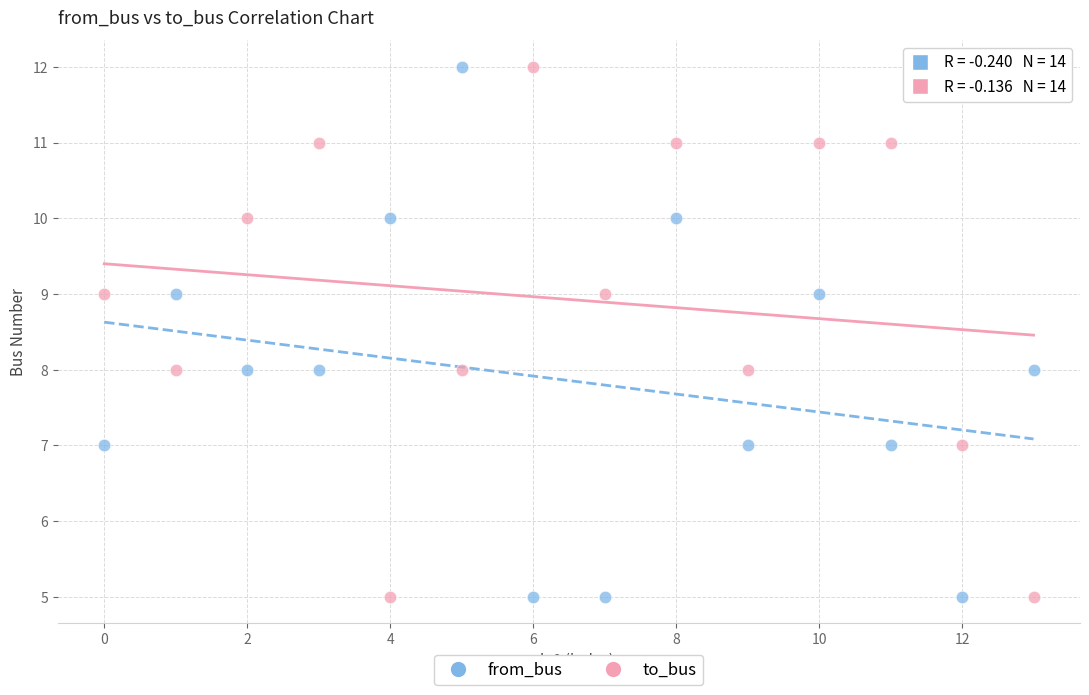

Across all data points, what is the range of Y values (max minus min)?

7